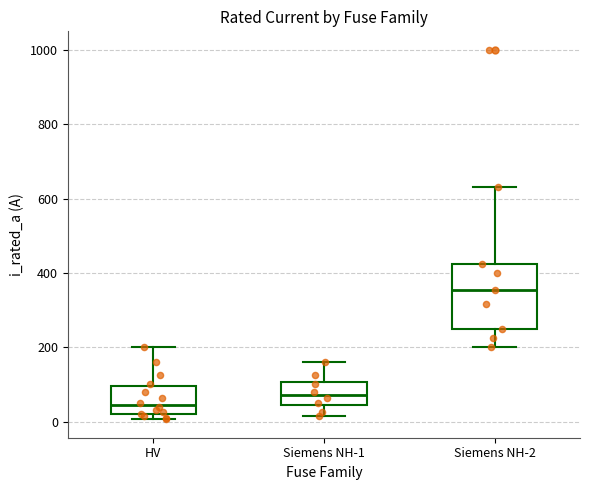

Which box is the tallest, from its lower edge to its upper edge?

Siemens NH-2